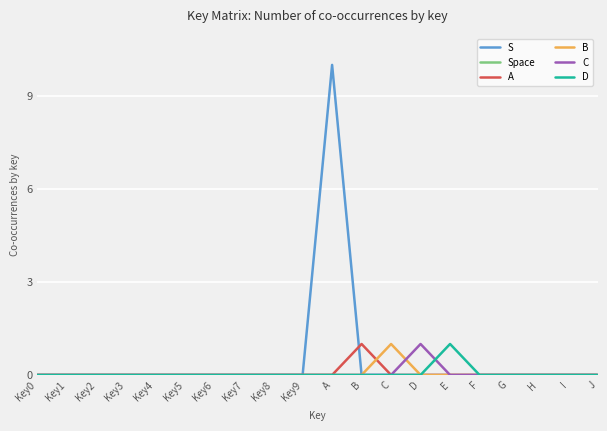

True or false: B has a value of 0 at G.

True